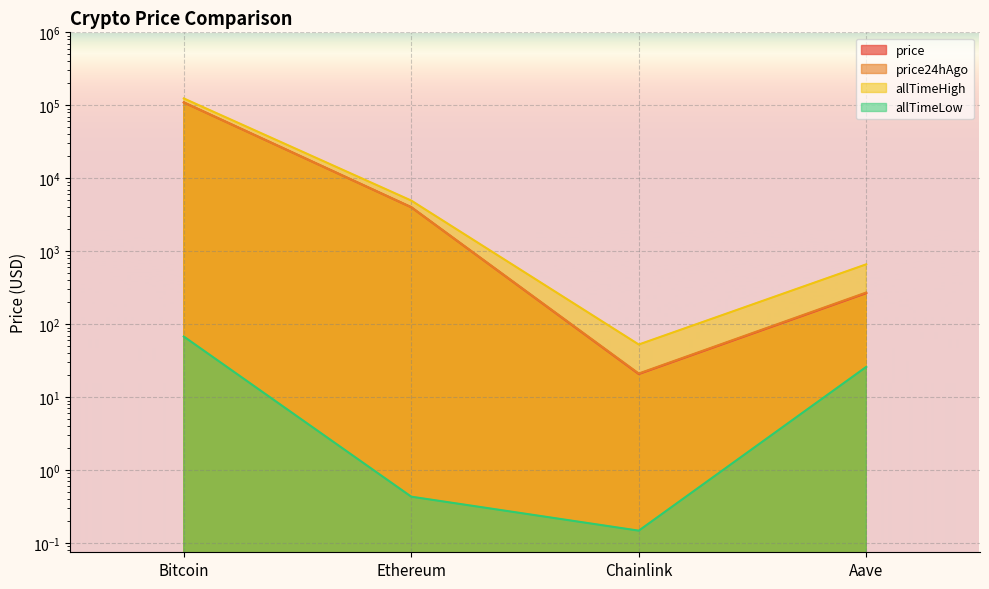

What is the sum of all allTimeLow values?

94.4